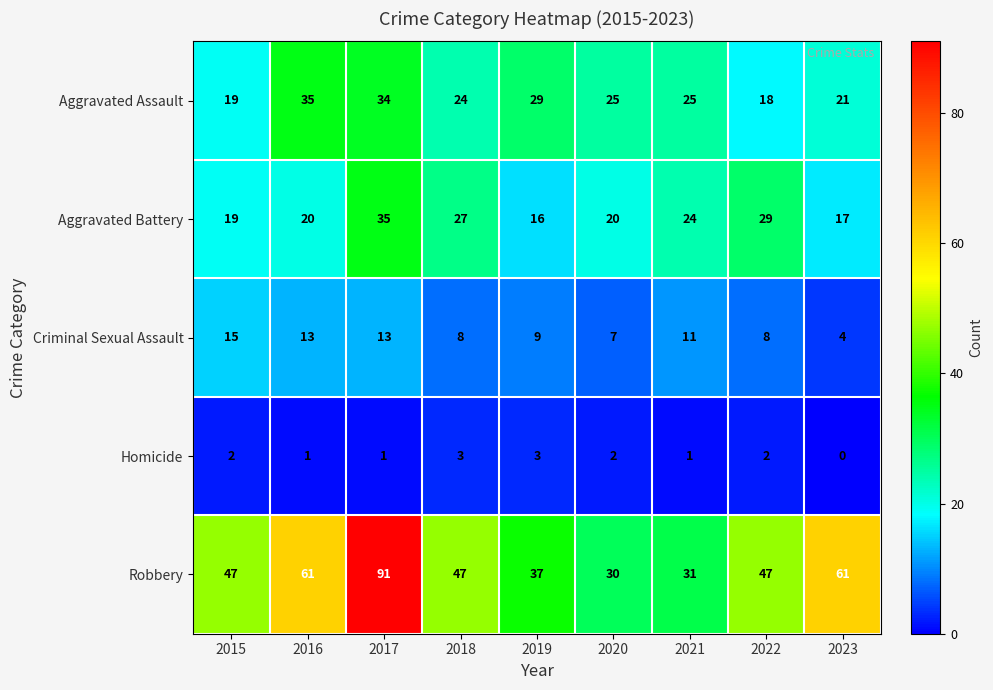

What is the total value across all series at 2019?

94